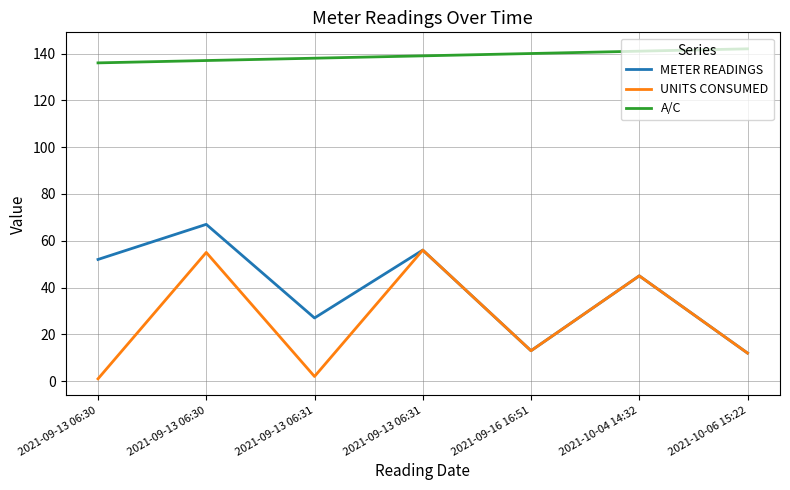

What is the difference between the maximum and minimum values in the UNITS CONSUMED series?

55